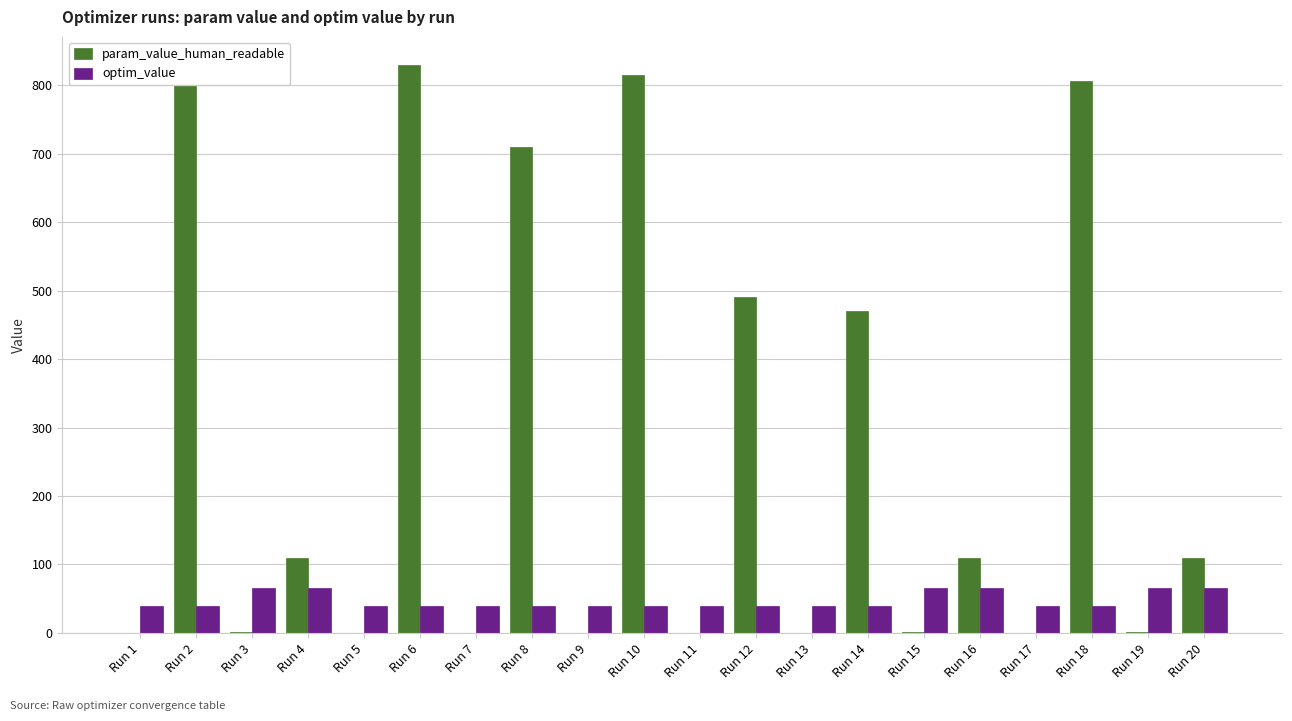

What is the total value across all series at Run 6?

869.0